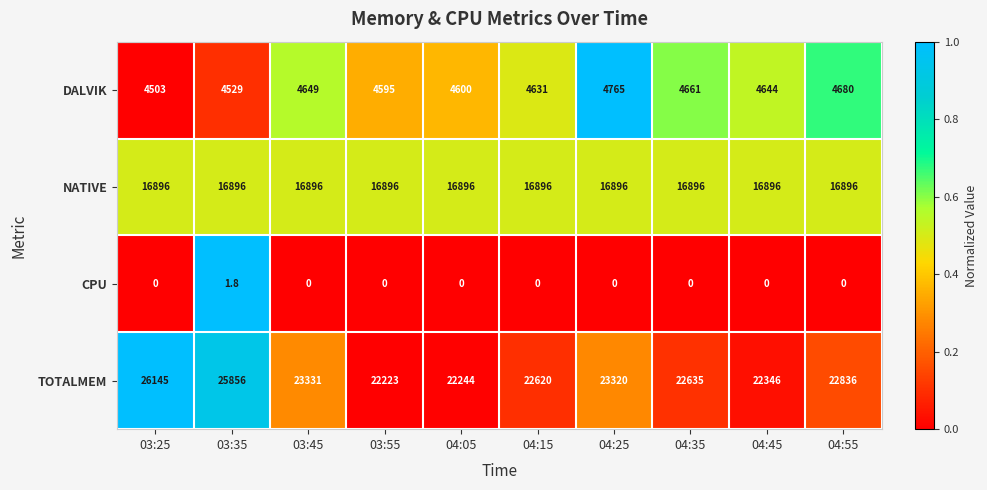

What is the total value across all series at 04:15?

44147.0